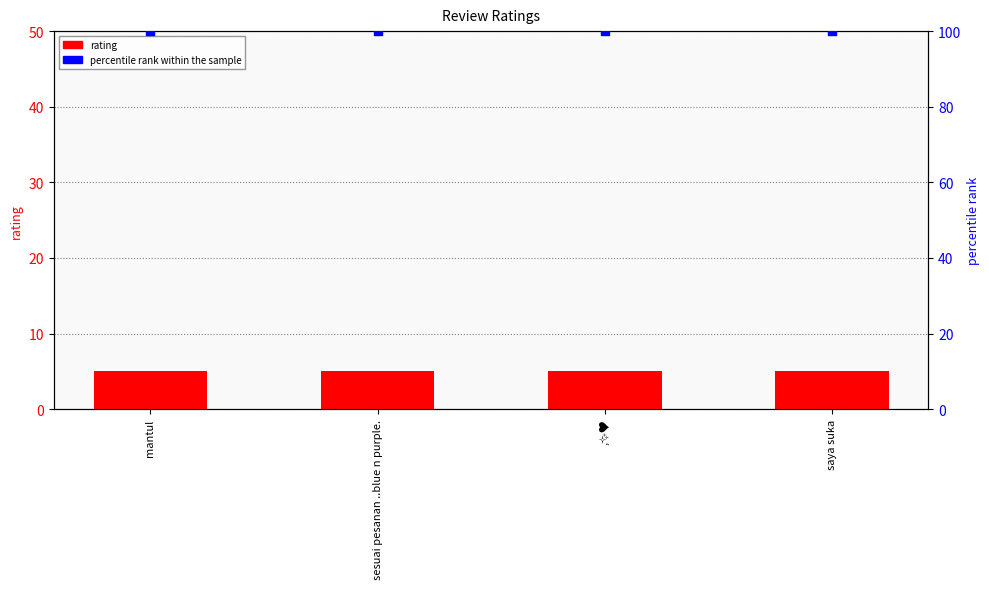

Which series contains the lowest Y value?

rating